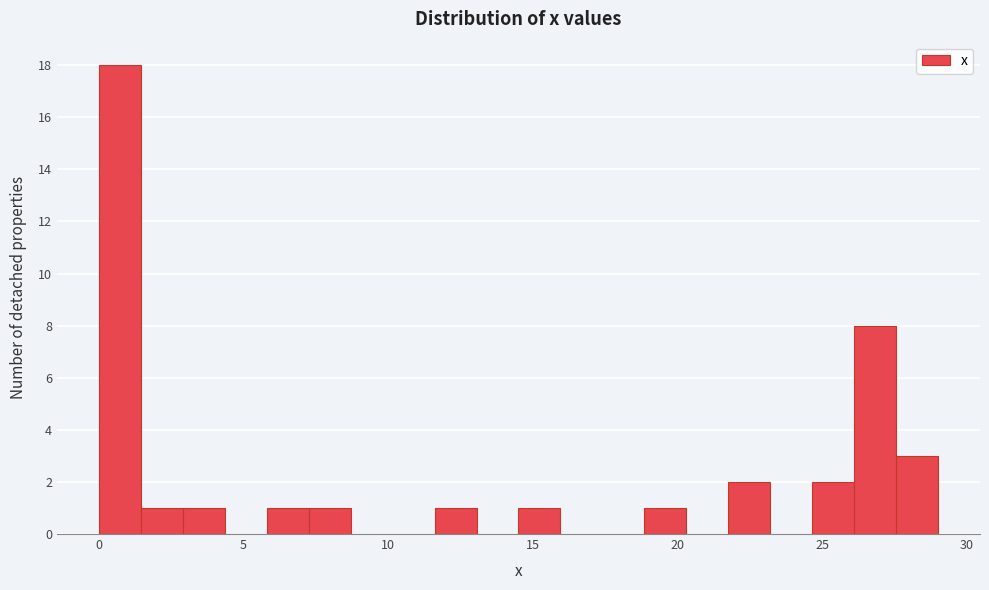

Around what value on the x-axis is the tallest bar? Give the approximate position of its centre, as read against the axis.

0.5